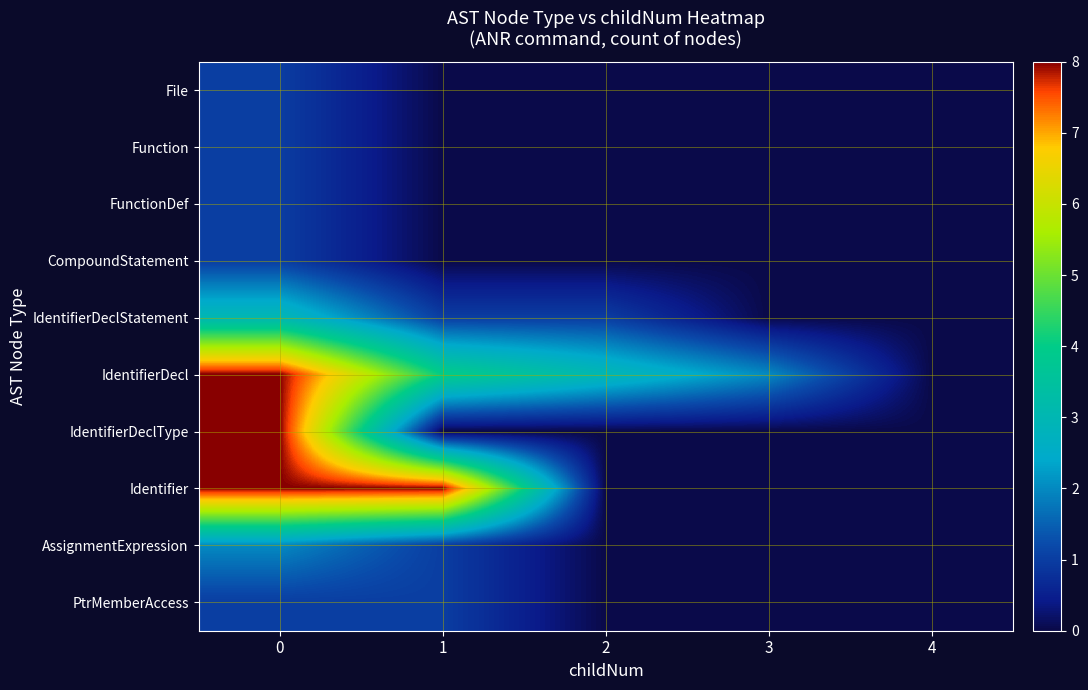

List the series in order of their peak value, lowest first.

File, Function, FunctionDef, CompoundStatement, PtrMemberAccess, AssignmentExpression, IdentifierDeclStatement, IdentifierDecl, IdentifierDeclType, Identifier